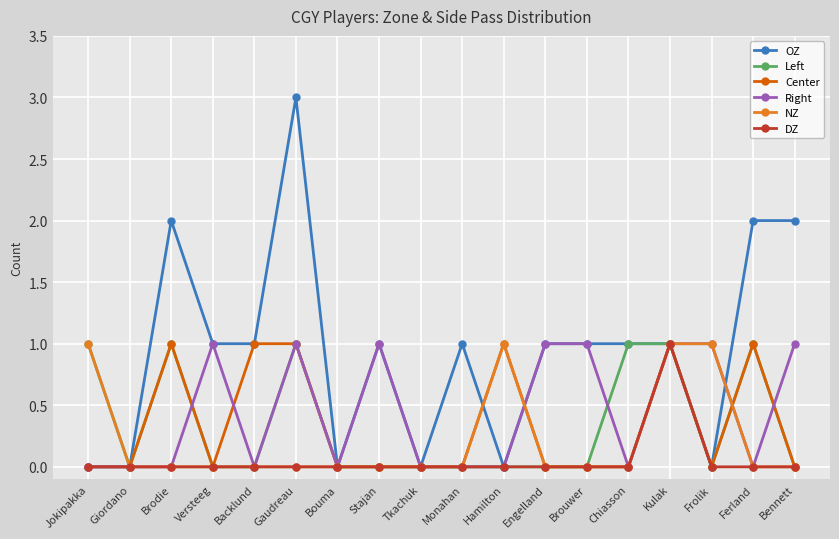

What is the value of the Right point at the 15th from the left?

1